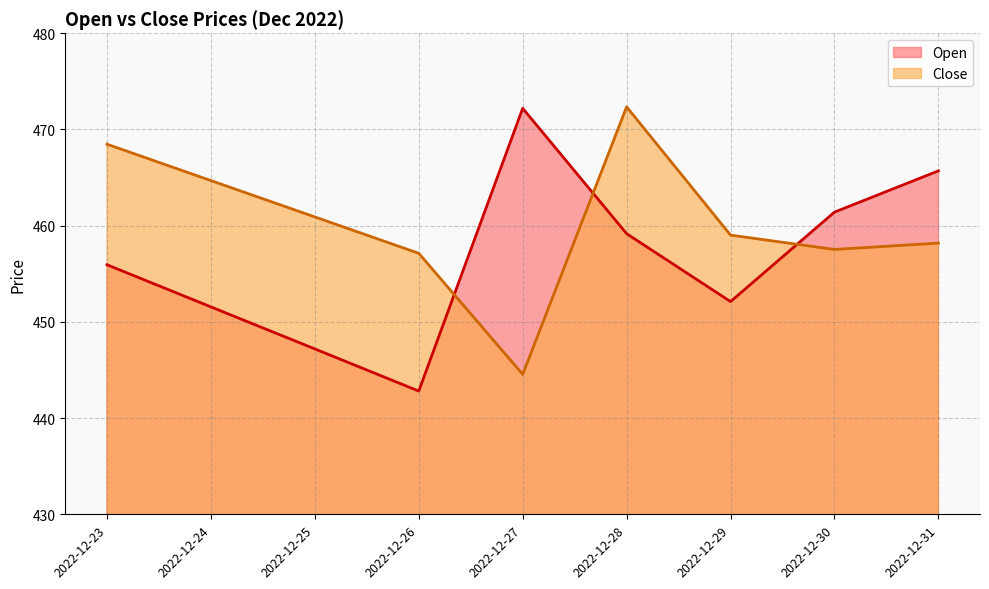

The Open series shows 459.2 at 2022-12-28. True or false?

True